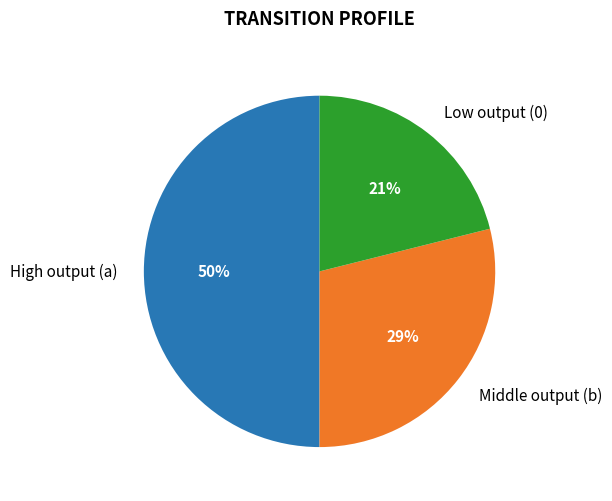

Count the number of slices in the pie.

3